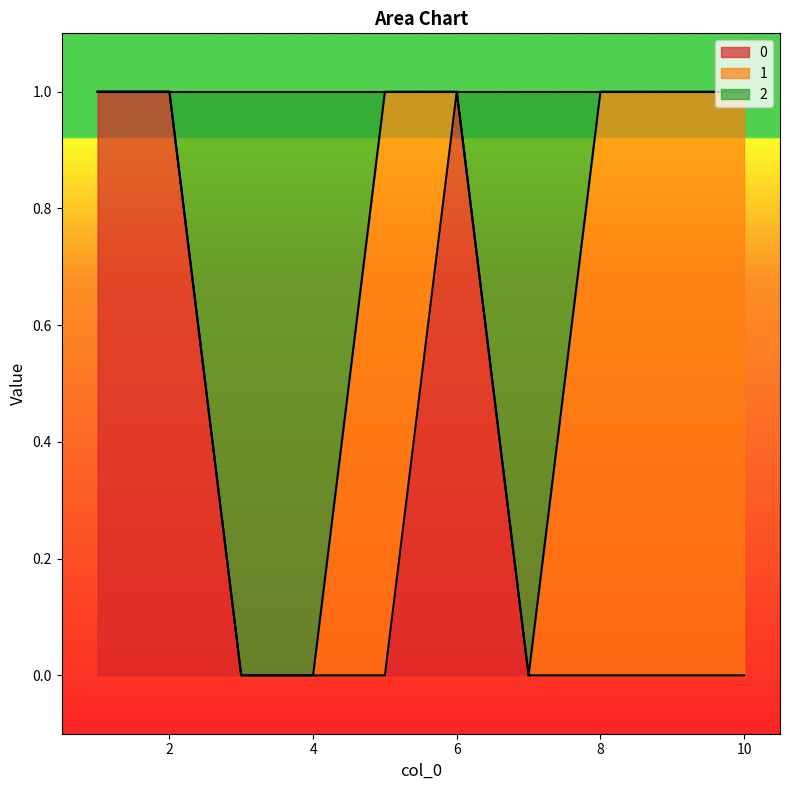

The value of 2 at 10 is 1. True or false?

True